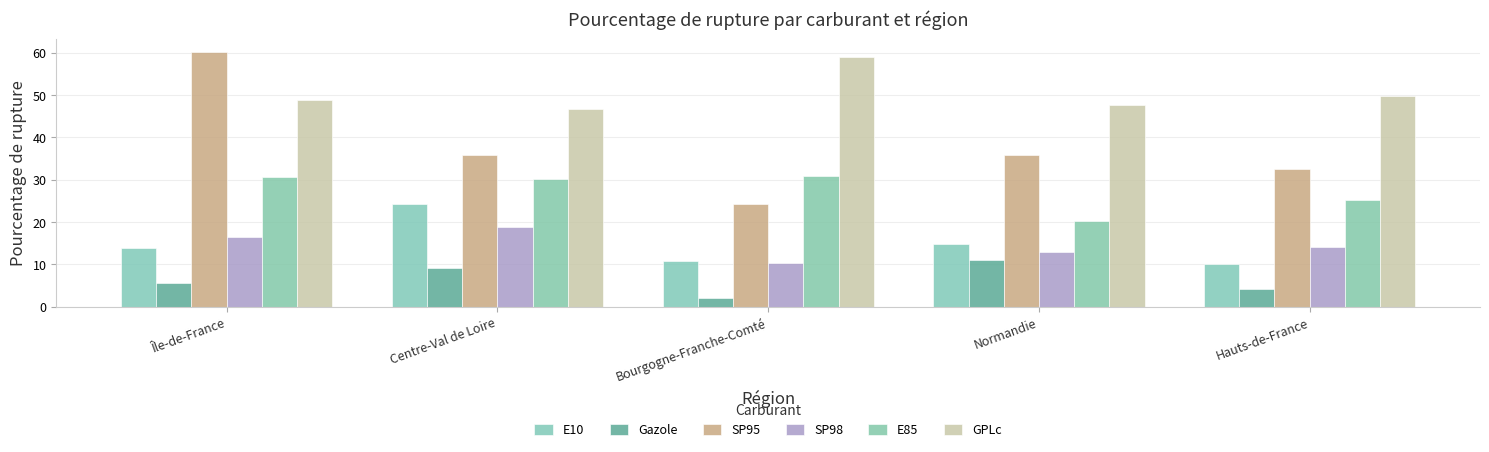

The SP98 series shows 9.2 at Centre-Val de Loire. True or false?

False